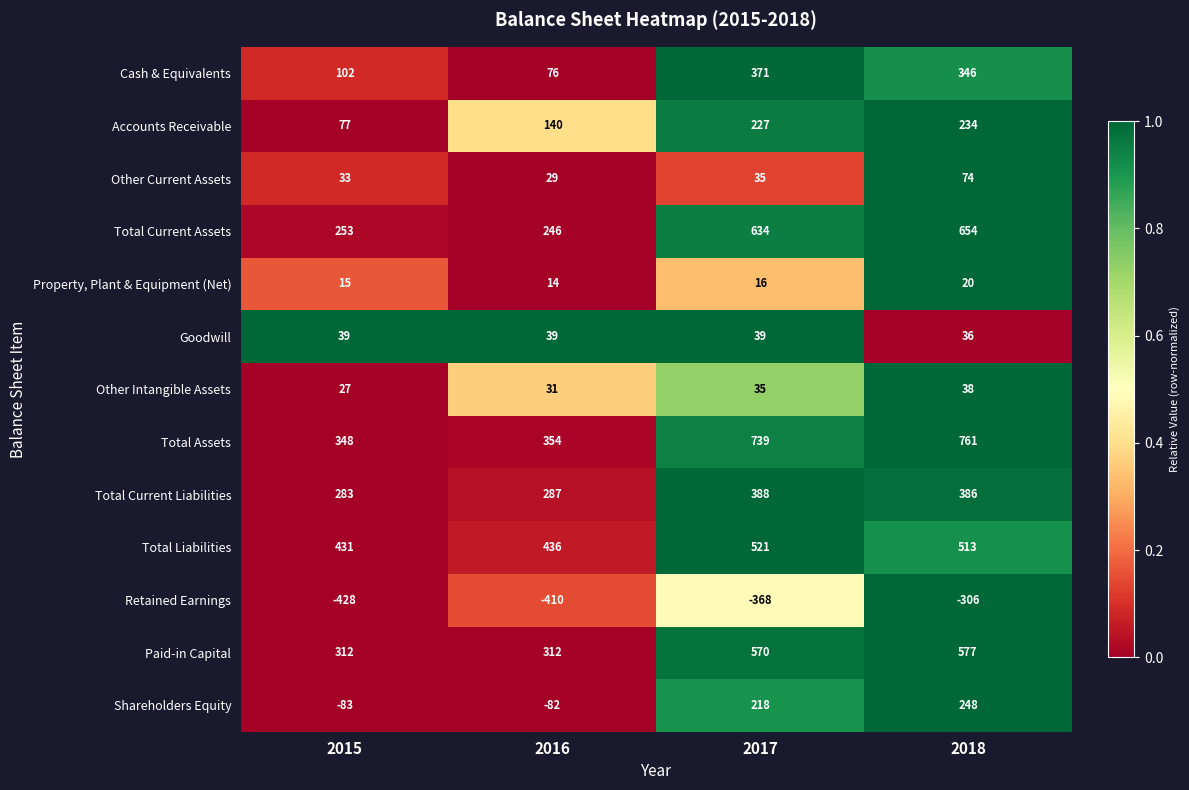

What is the sum of the Other Intangible Assets values at 2018 and 2017?

73